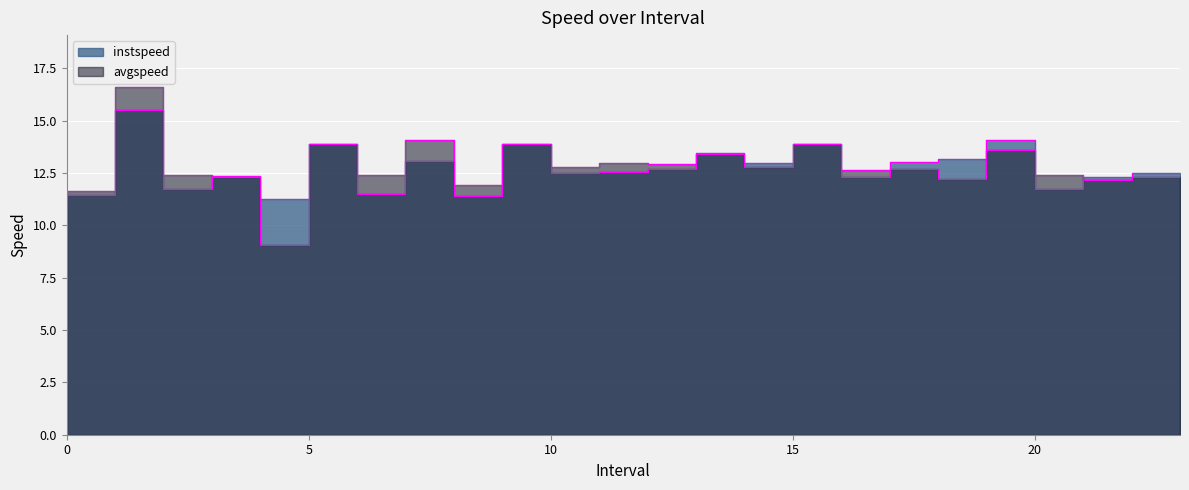

True or false: instspeed has more than 0 points higher than both neighbors.

True